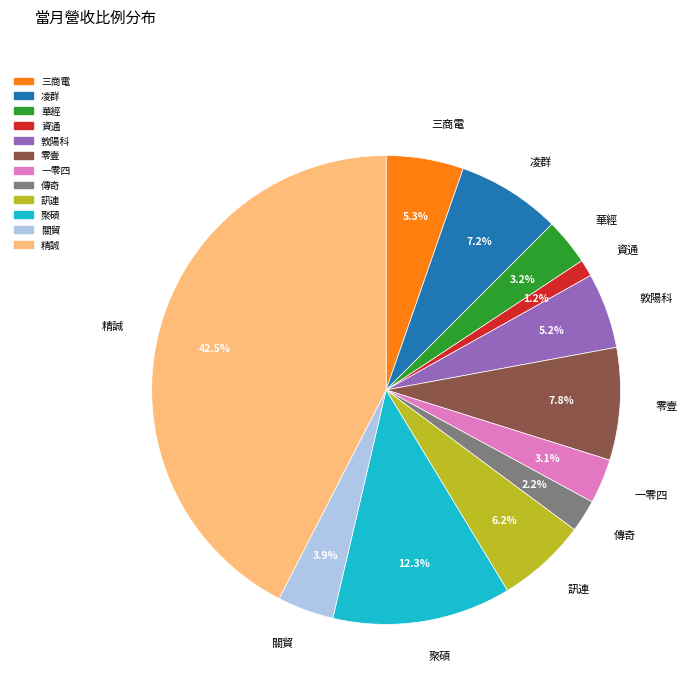

Do 一零四 and 訊連 together represent more than half of the pie?

No